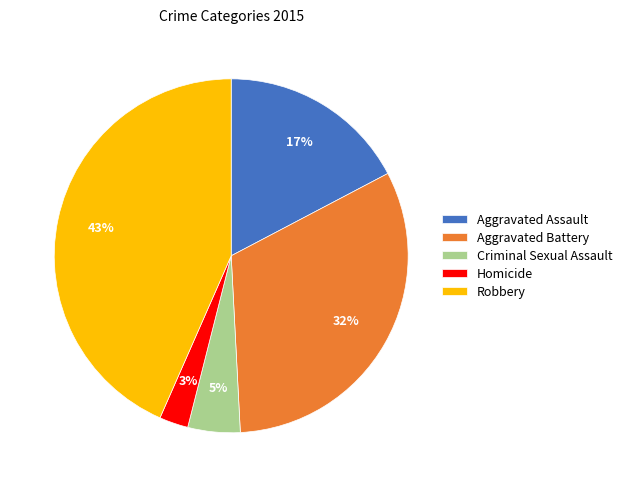

Is there any slice that represents more than half of the pie?

No